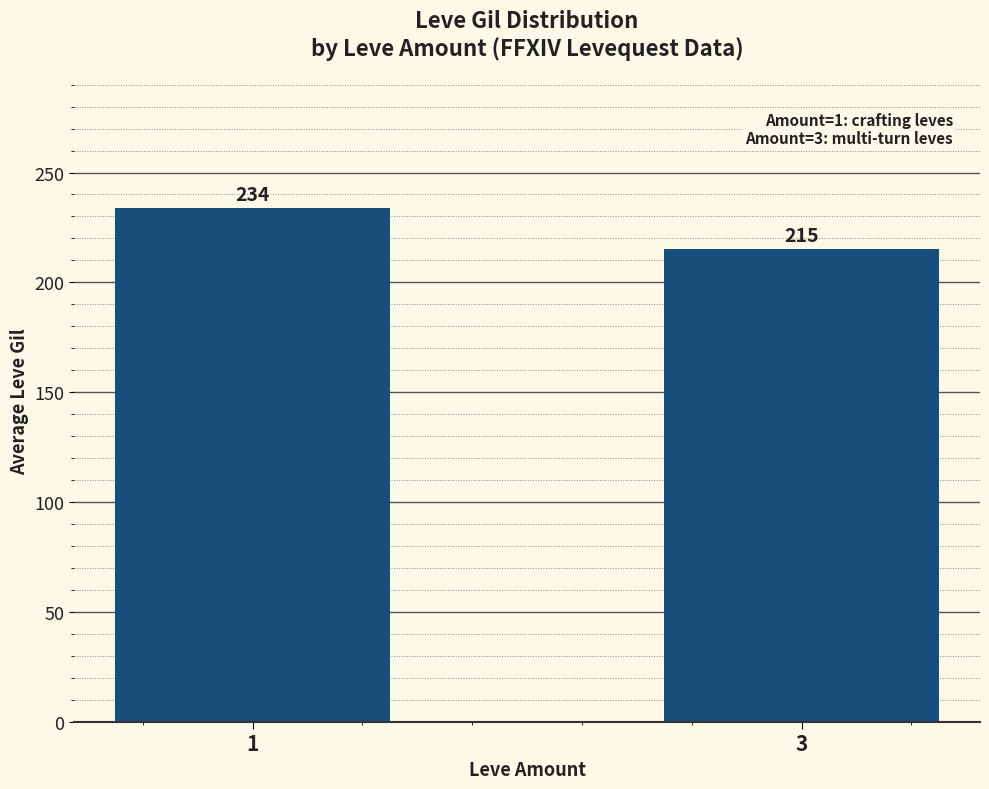

Are the bars grouped side by side (vs. stacked)?

No